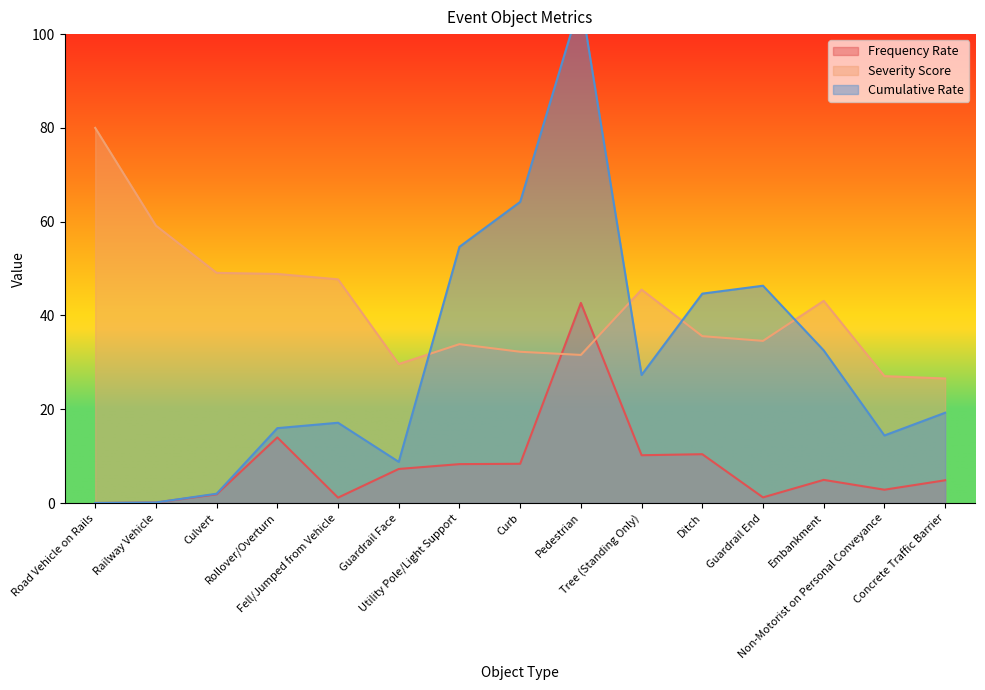

What is the highest value of the Frequency Rate series?

42.7